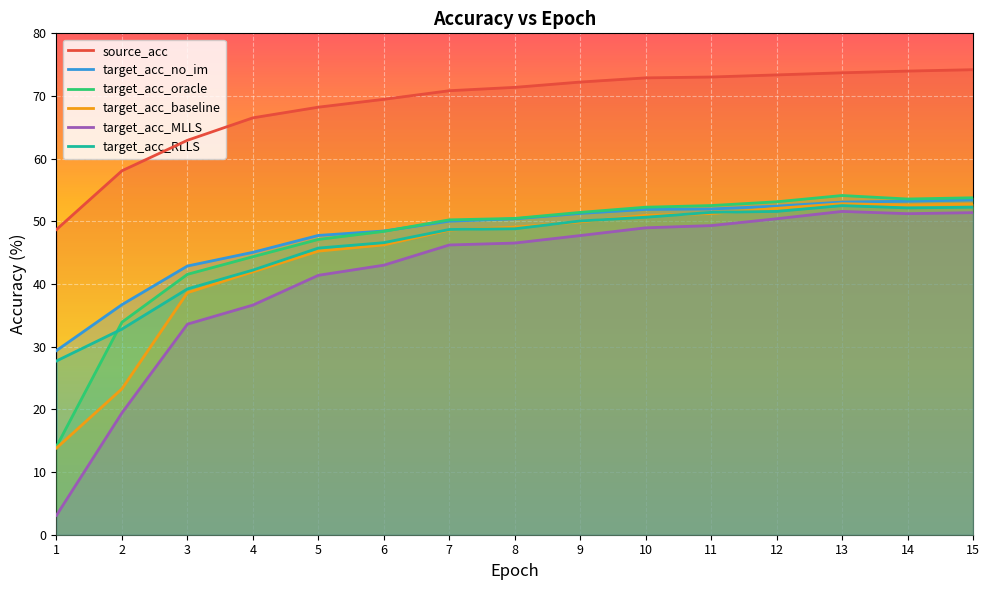

True or false: target_acc_baseline and target_acc_no_im cross at least once.

False